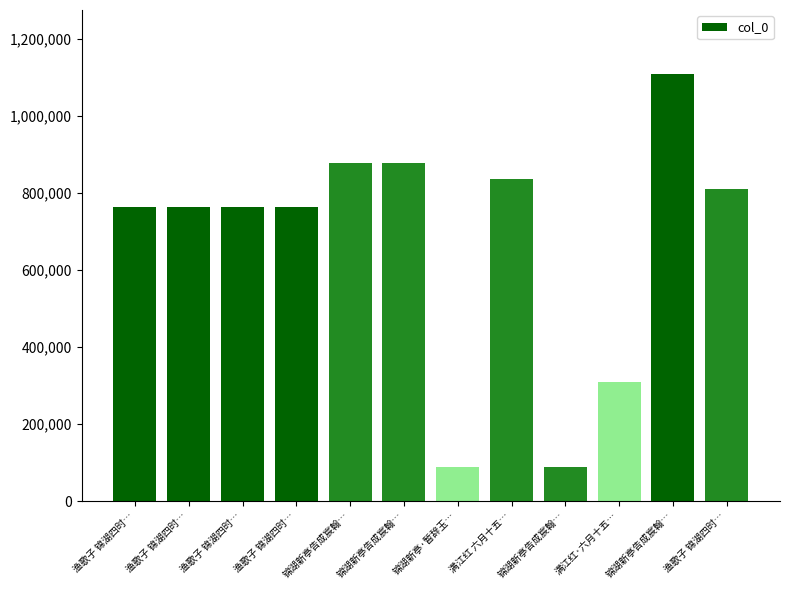

List the labels in order of value, smallest first.

锦湖新亭告成宸翰…, 锦湖新亭·暂辞玉…, 满江红·六月十五…, 渔歌子 锦湖四时…, 渔歌子 锦湖四时…, 渔歌子 锦湖四时…, 渔歌子 锦湖四时…, 渔歌子 锦湖四时…, 满江红 六月十五…, 锦湖新亭告成宸翰…, 锦湖新亭告成宸翰…, 锦湖新亭告成宸翰…